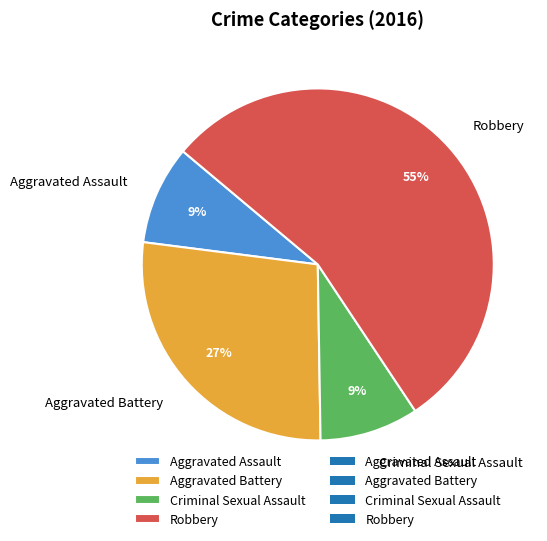

What percentage is the Aggravated Battery slice, to the nearest percent?

27%